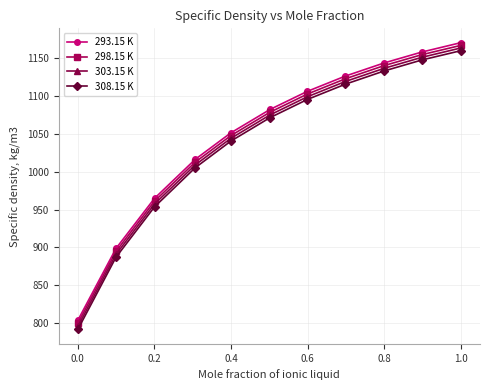

What is the value of the 308.15 K point at the 11th from the left?

1160.2